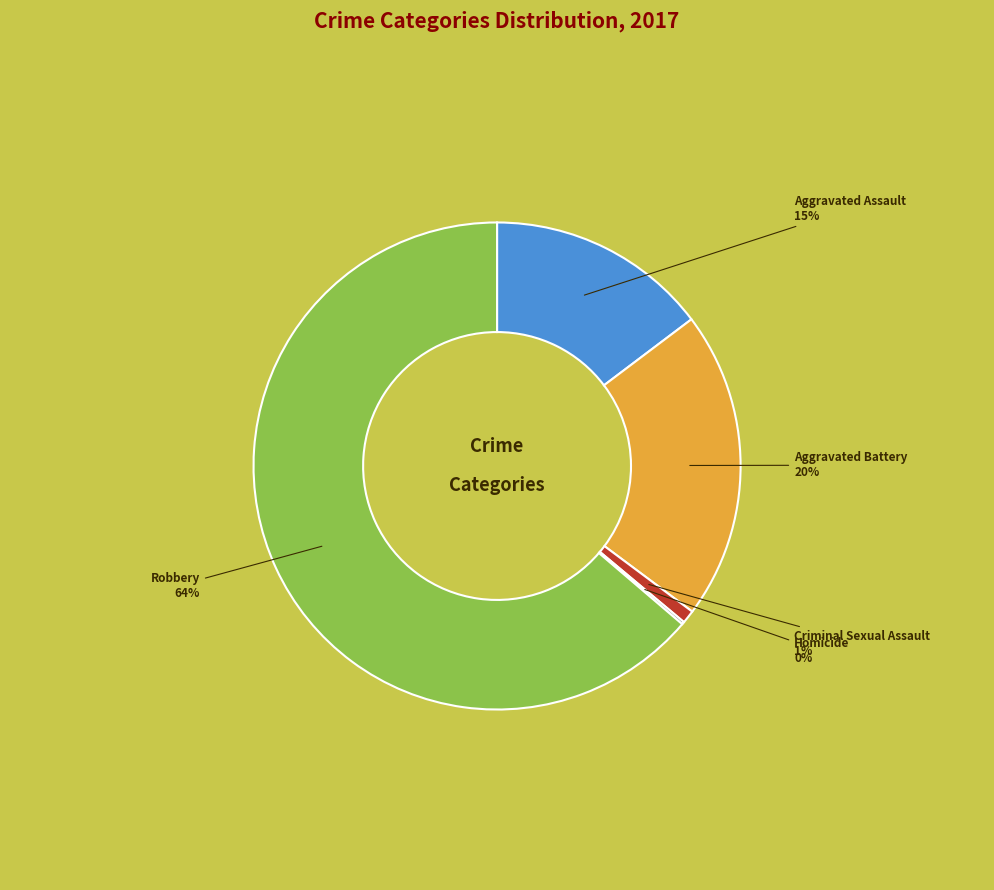

To the nearest percent, what is the difference between the largest and smallest slice percentages?

64%